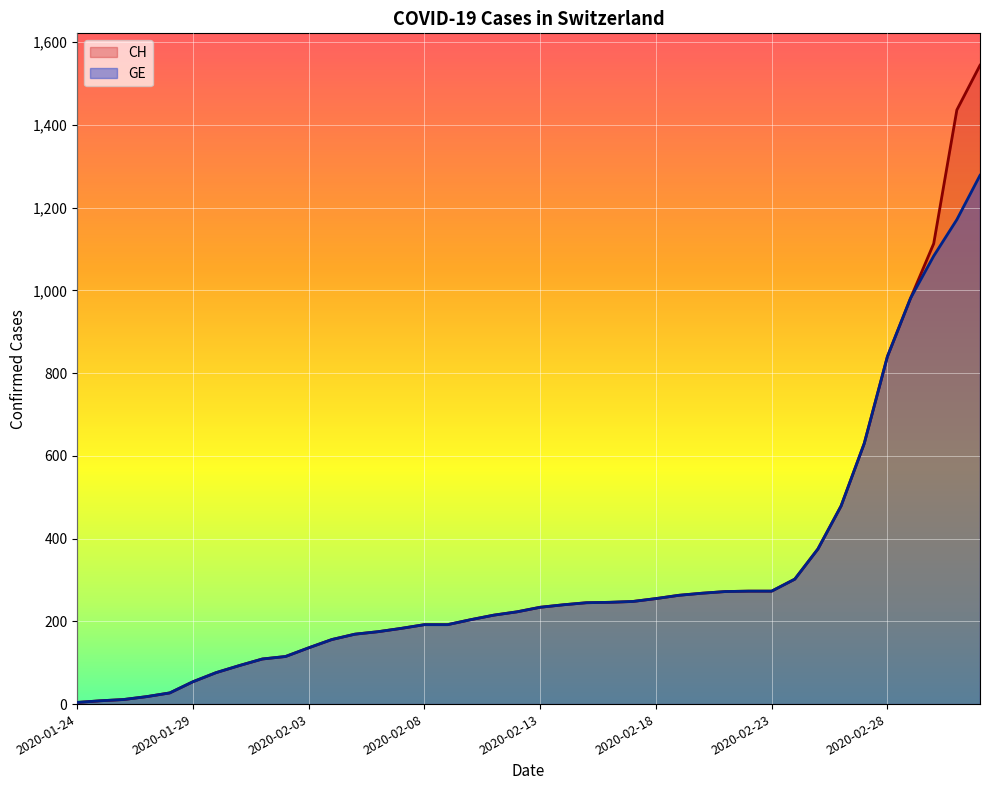

At how many categories does at least one series exceed 1302?

2